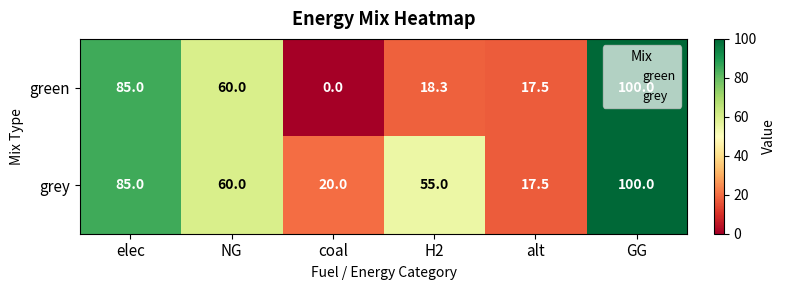

What is the maximum value for green?

100.0